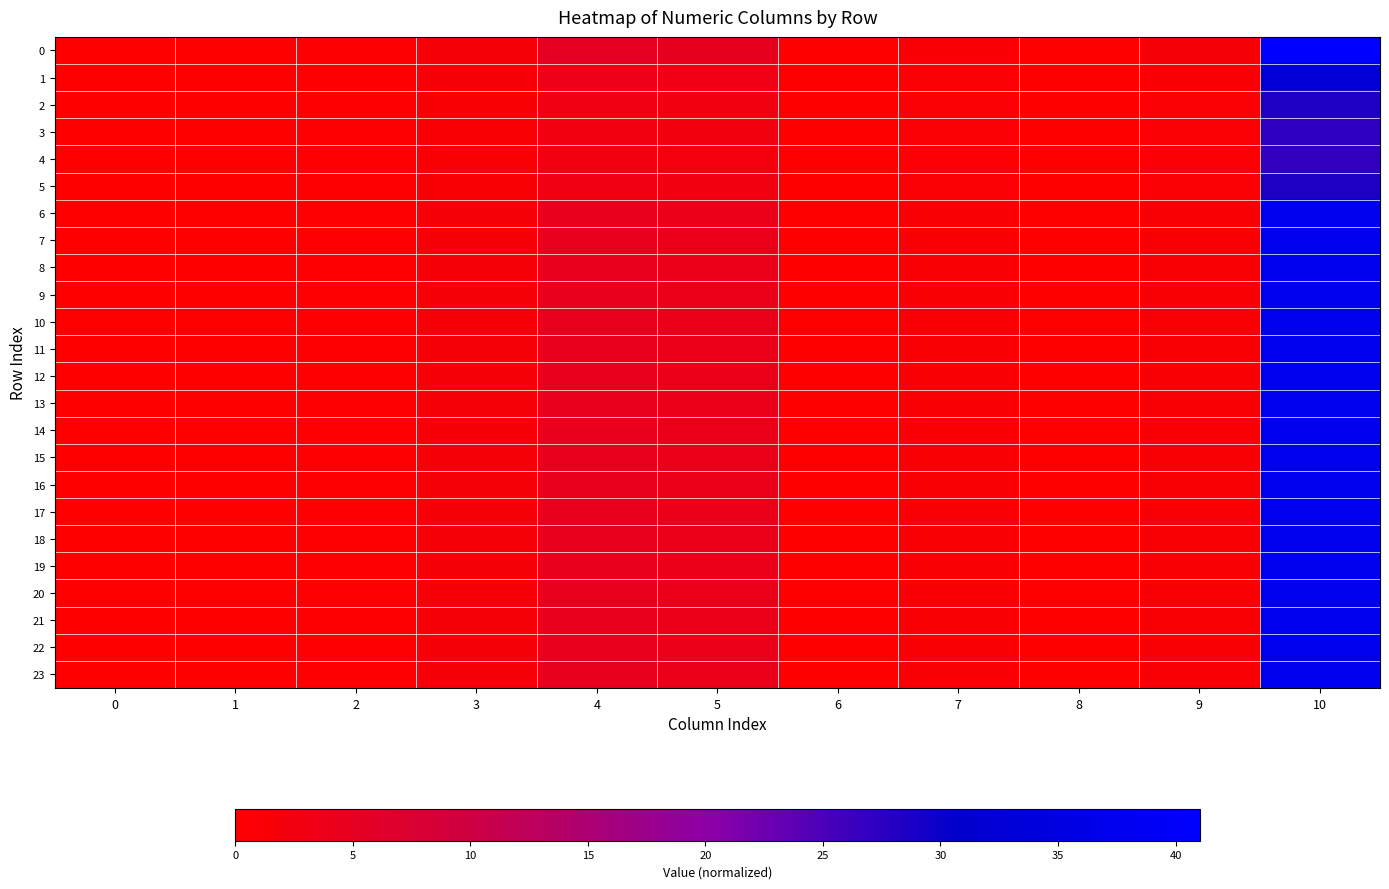

What is the spread (max minus min) of values at 7?

0.4